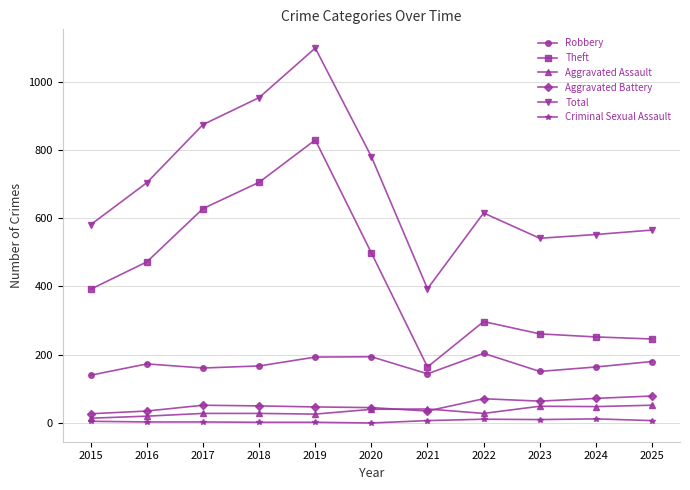

Is it true that Total equals 271 at 2024?

False